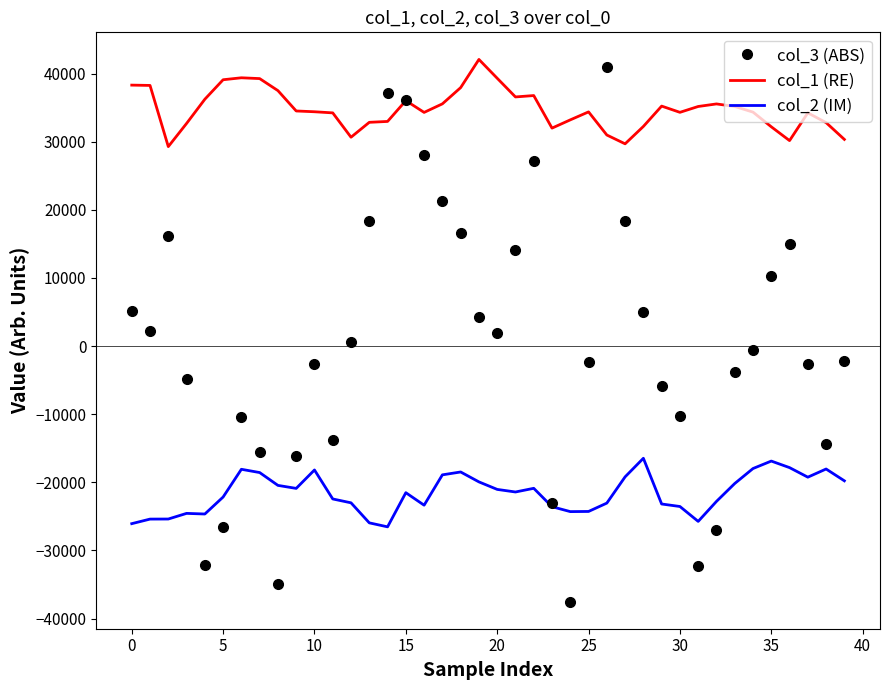

What are all the series names shown in the legend?

col_3 (ABS), col_1 (RE), col_2 (IM)